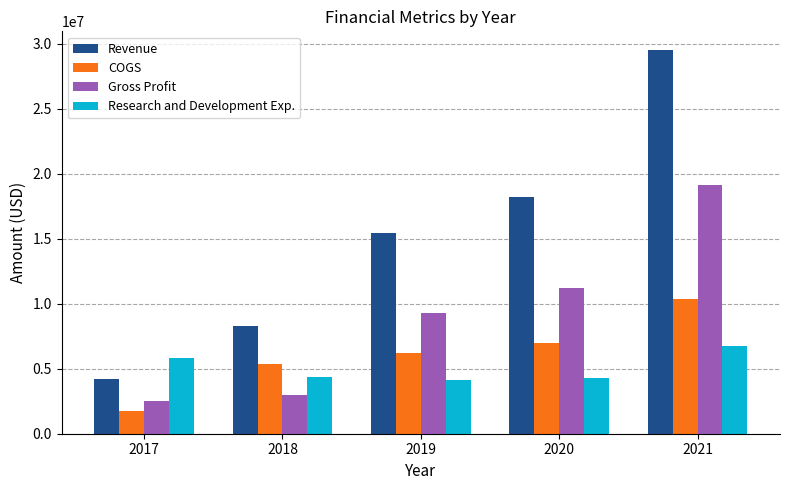

What is the difference between the Research and Development Exp. values at 2021 and 2018?

2404000